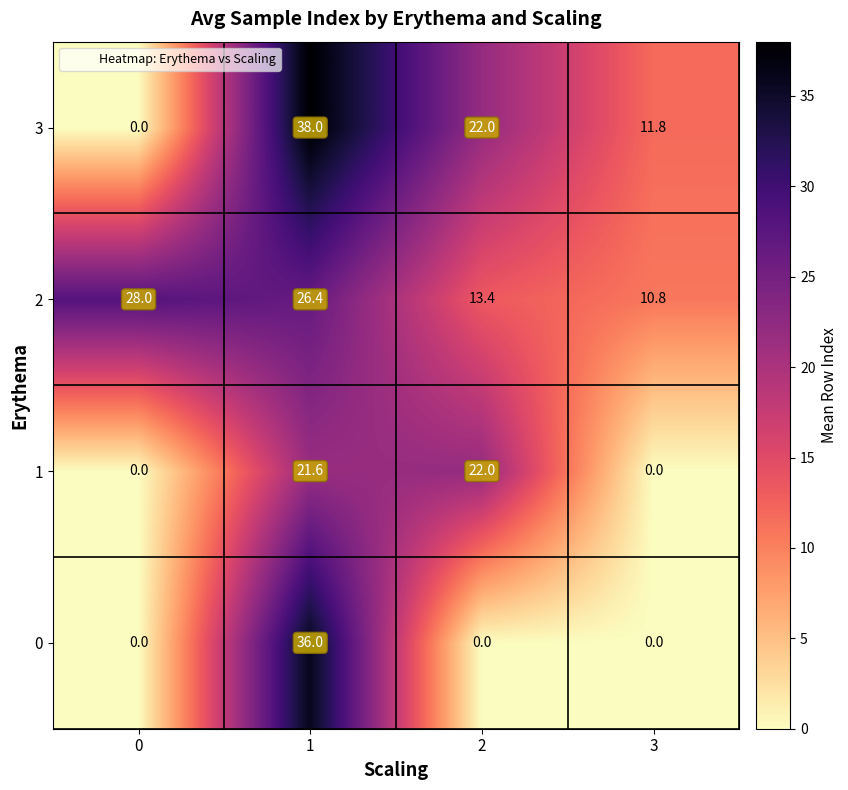

True or false: 1 has a value of 22.0 at 2.

True